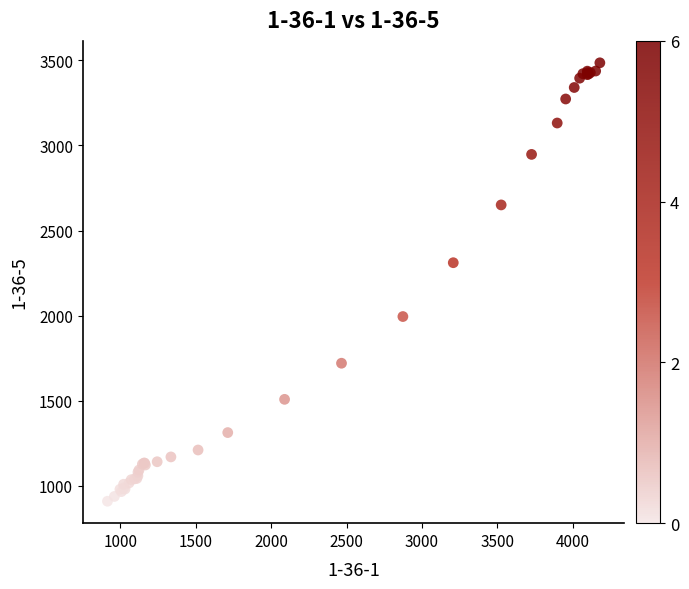

What Y value in the scatter plot is closest to 2197?

2310.8